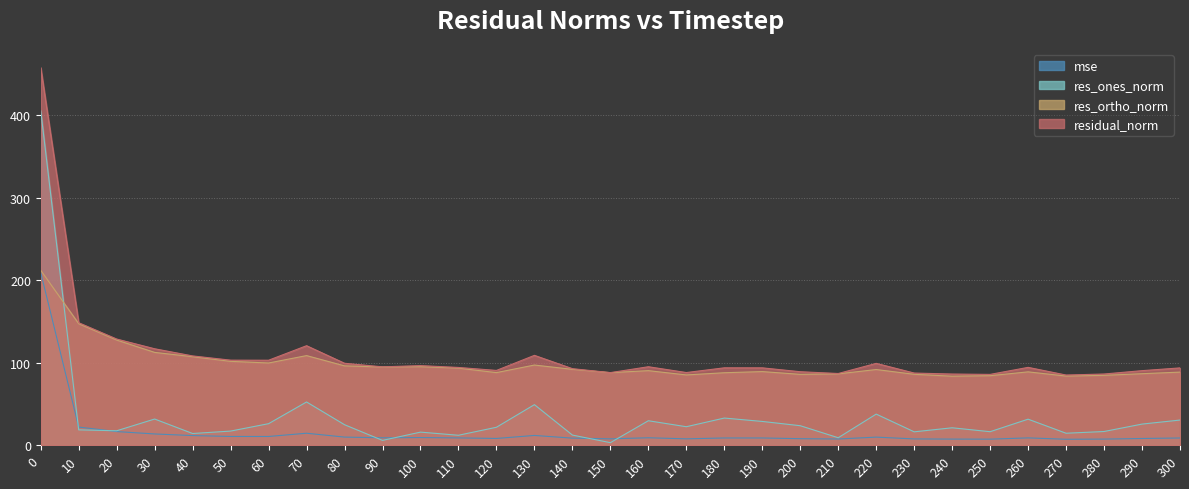

The value of residual_norm at 220 is 99.2. True or false?

True